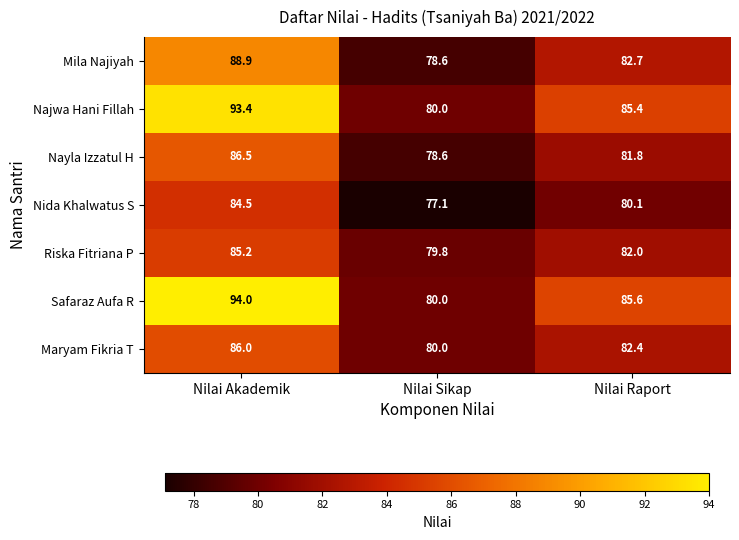

What is the difference between the maximum and second lowest values in the Nayla Izzatul H series?

4.7